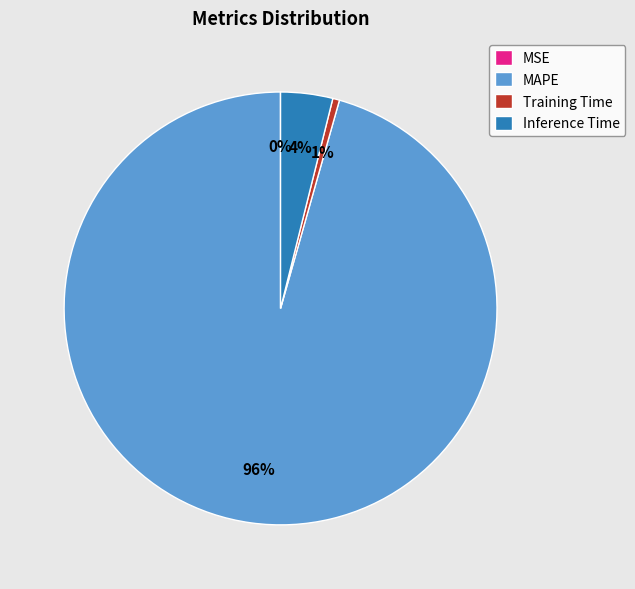

Which has a higher value, Training Time or Inference Time?

Inference Time